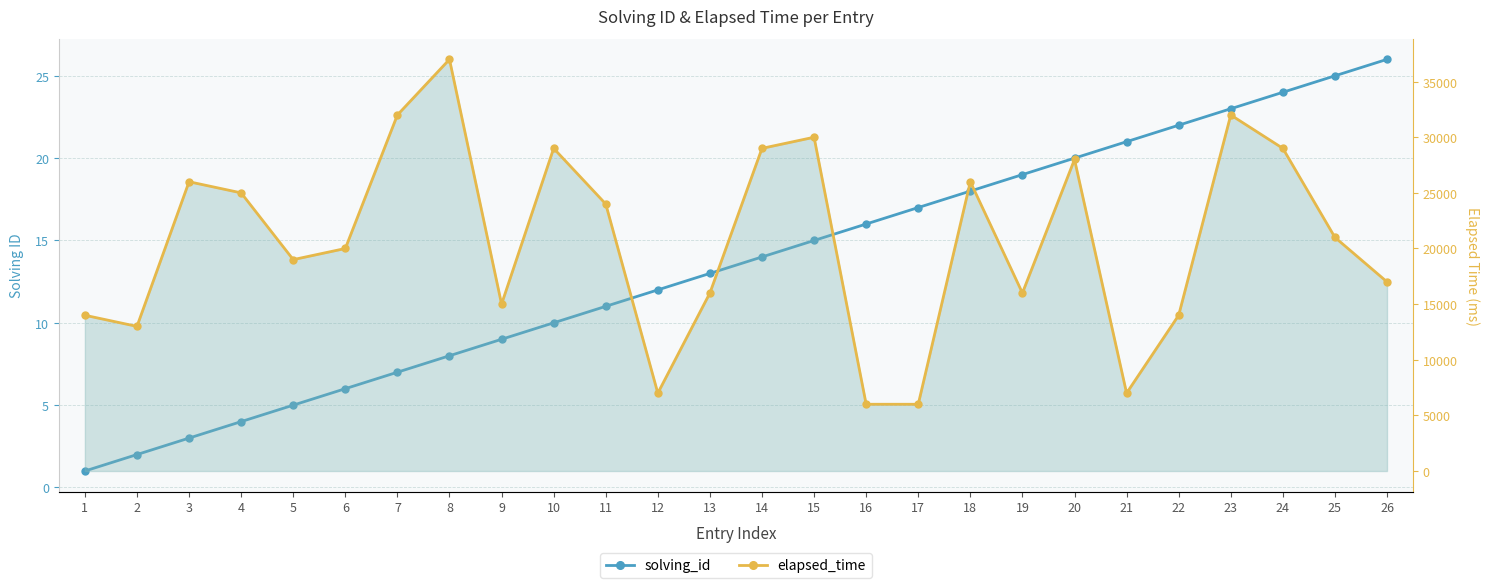

Where does the solving_id series first go above 14?

15